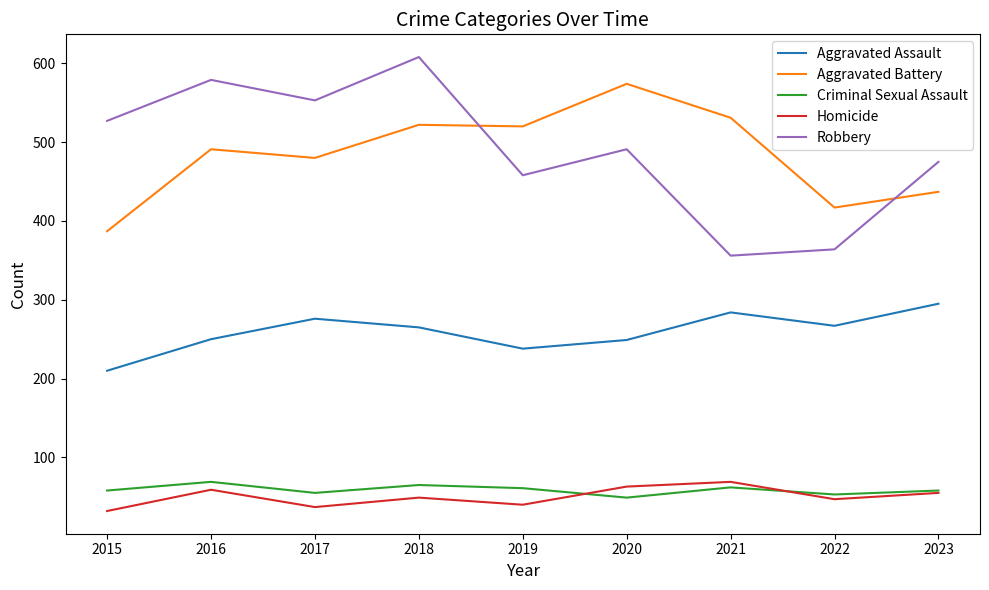

Between 2018 and 2023, which series saw the biggest shift?

Robbery